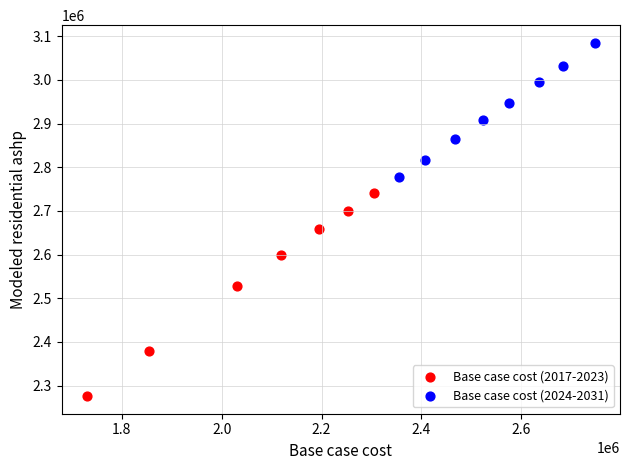

Which series has the widest spread of Y values?

Base case cost (2017-2023)